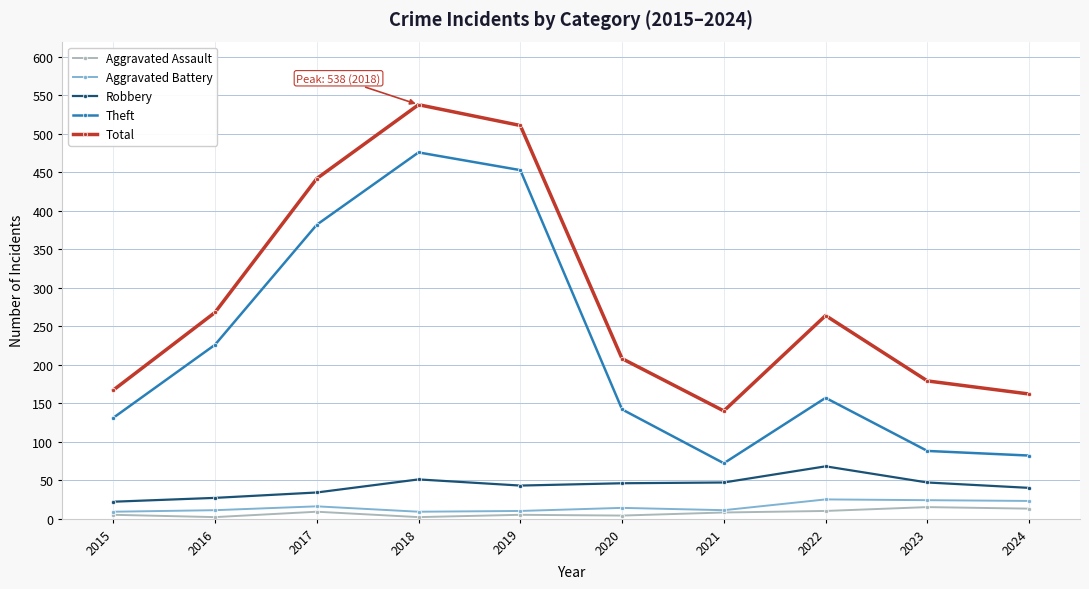

What is the difference between the highest and lowest values at 2019?

506